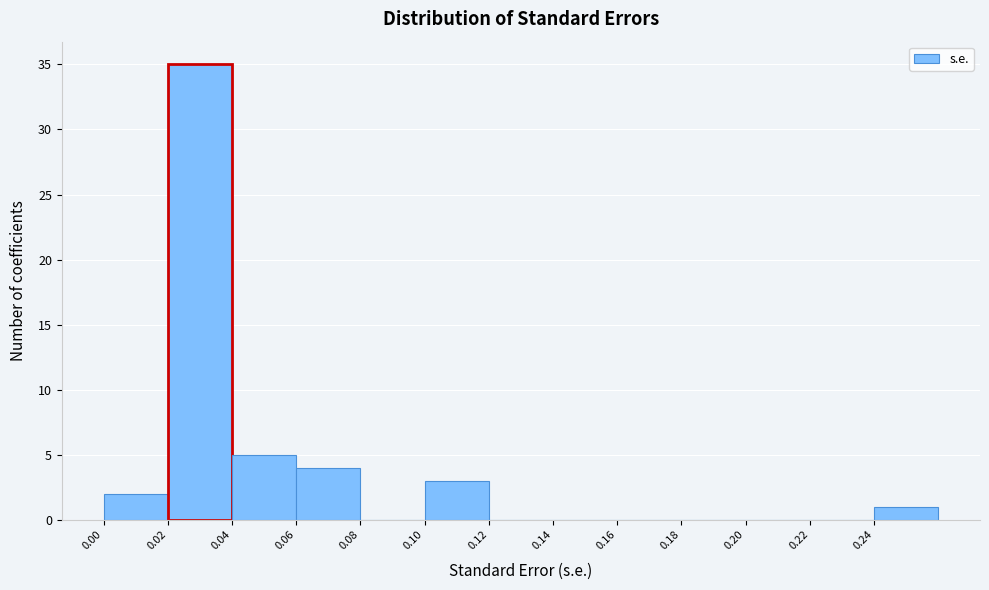

Reading left to right, list every bar in this chart as the range it spans on the x-axis followed by its height. The values are not printed on the chart, so give them approximately, as read against the axis.

0.00 to 0.02: 2
0.02 to 0.04: 35
0.04 to 0.06: 5
0.06 to 0.08: 4
0.08 to 0.10: 0
0.10 to 0.12: 3
0.12 to 0.14: 0
0.14 to 0.16: 0
0.16 to 0.18: 0
0.18 to 0.20: 0
0.20 to 0.22: 0
0.22 to 0.24: 0
0.24 to 0.26: 1